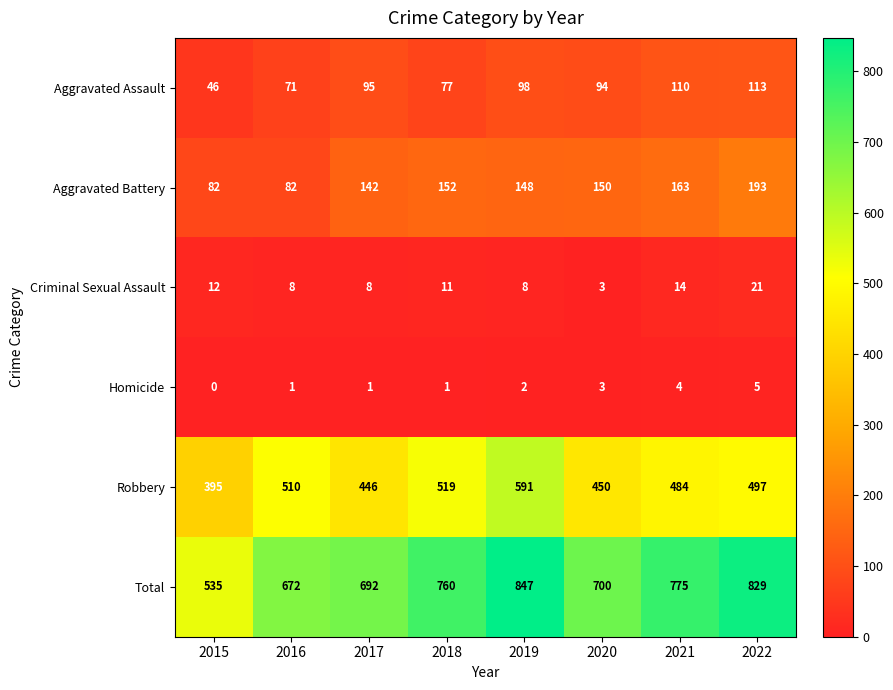

Which series has the largest range (max minus min)?

Total